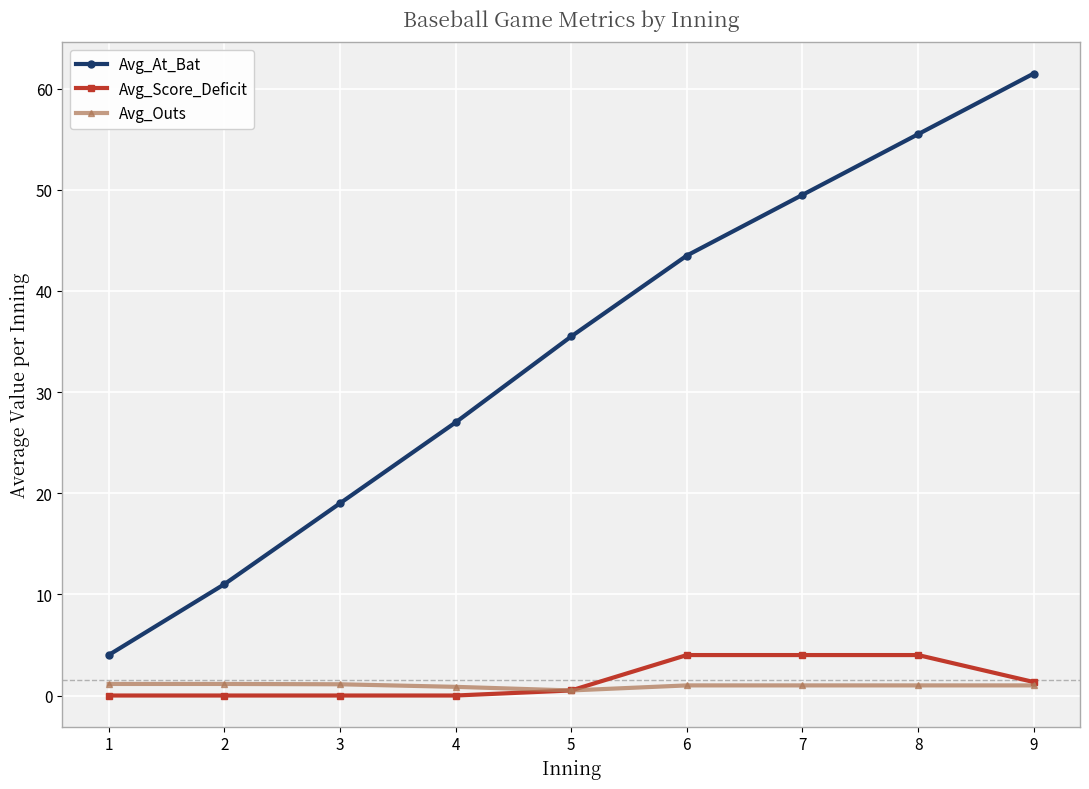

True or false: Avg_Outs and Avg_At_Bat intersect in this chart.

False